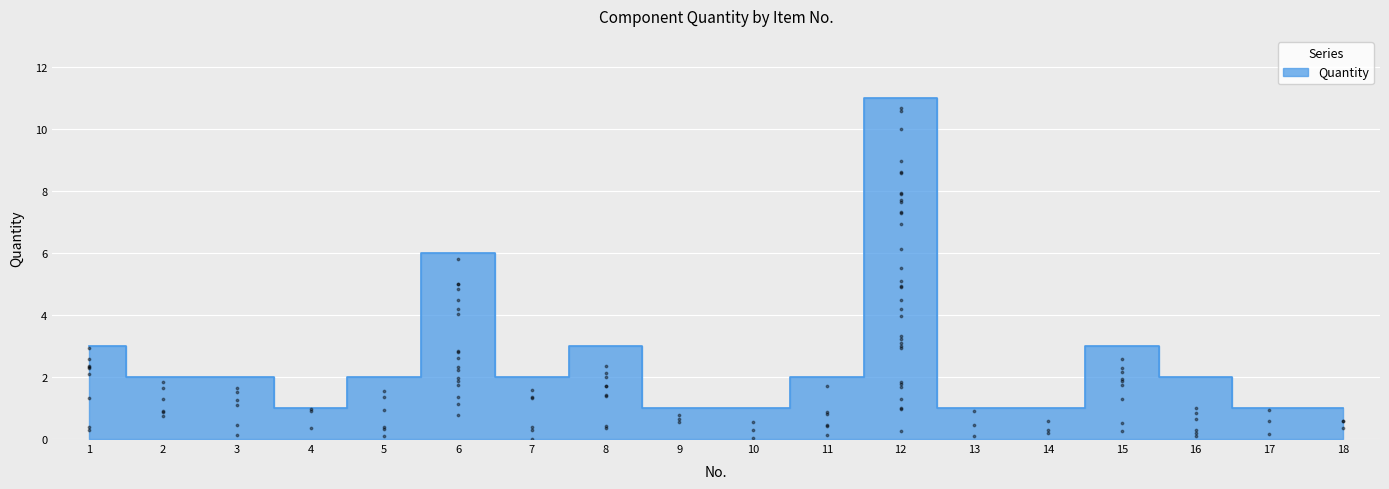

What is the ratio of the value at 2 to the value at 15?

0.7